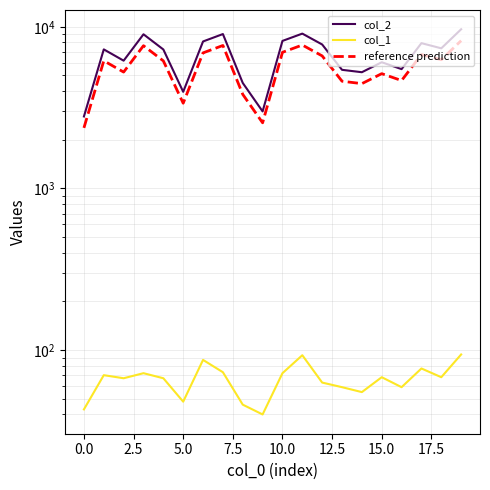

Does the chart display data point markers on the line(s)?

No